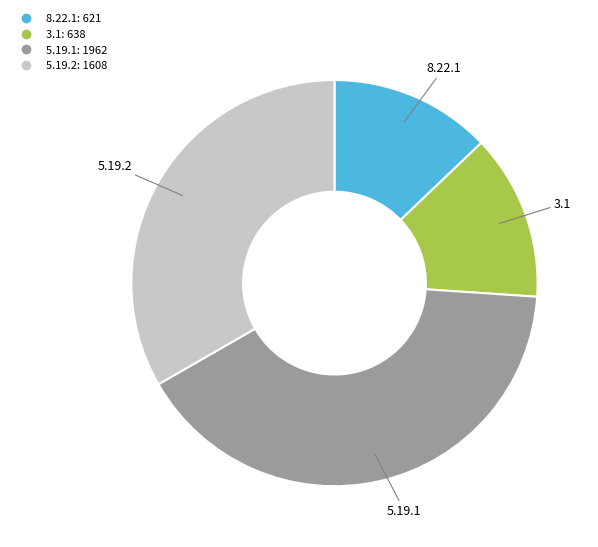

Is the sum of 5.19.2 and 5.19.1 greater than half?

Yes